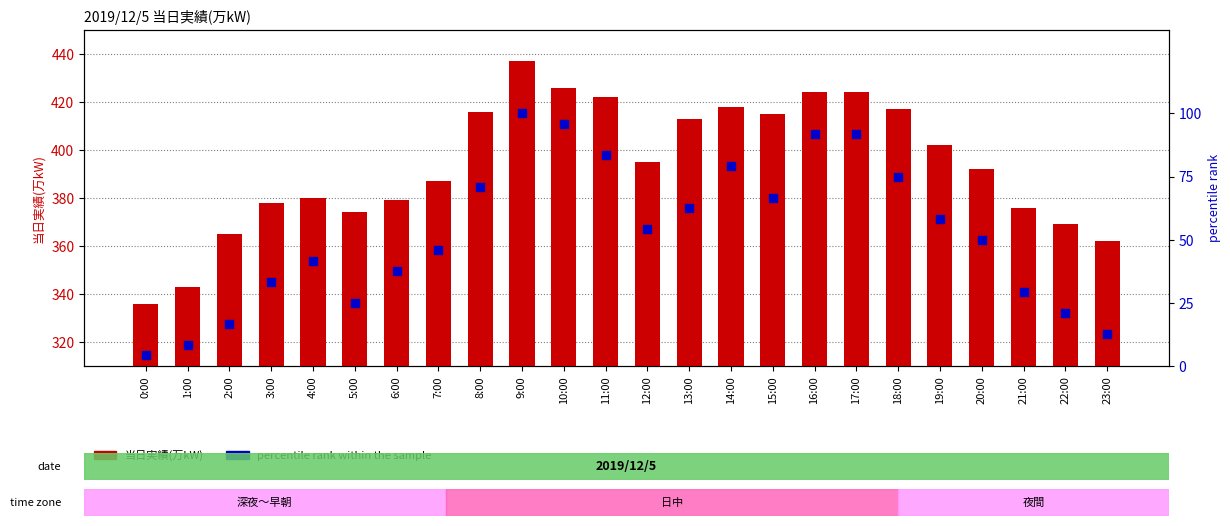

Which series contains the highest Y value?

当日実績(万kW)